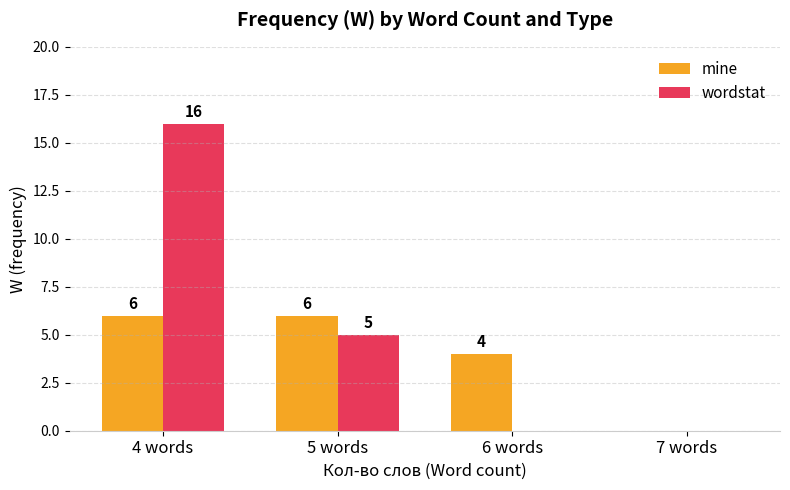

Does the chart contain stacked bars?

No